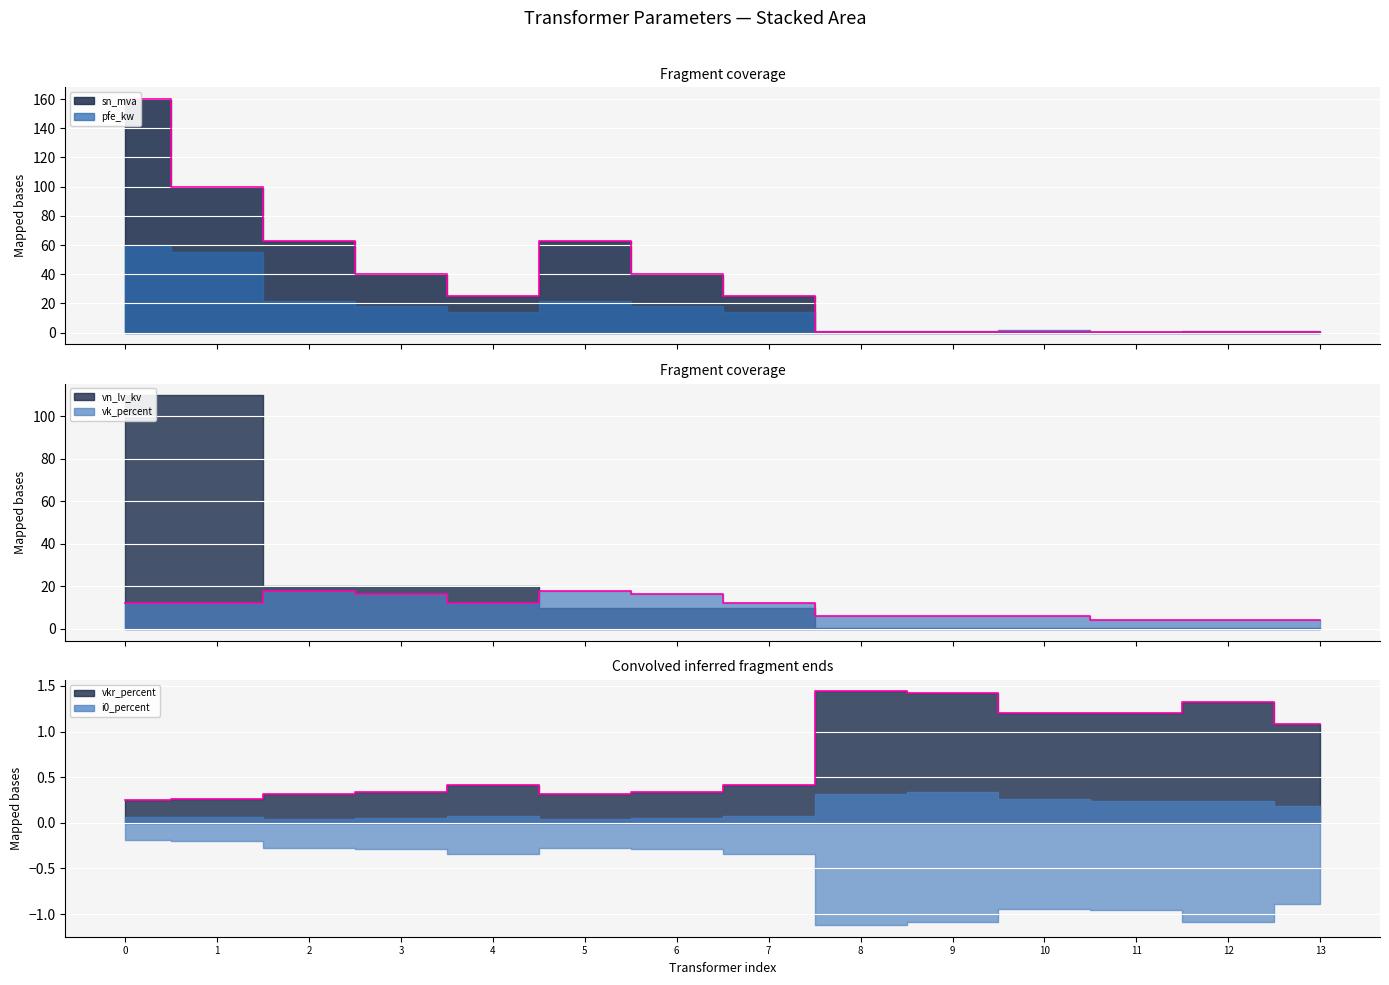

At how many categories does at least one series exceed 68?

2